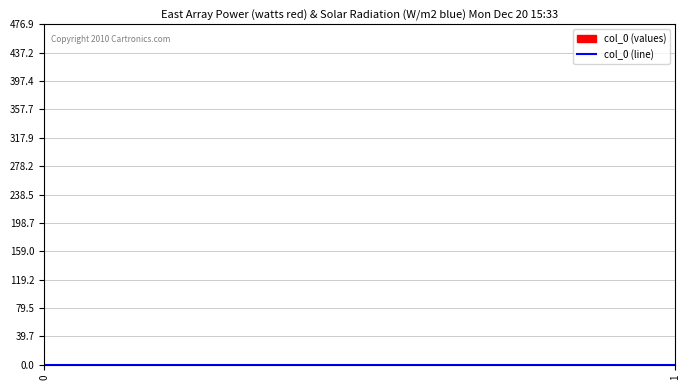

How many series are shown in this chart?

2